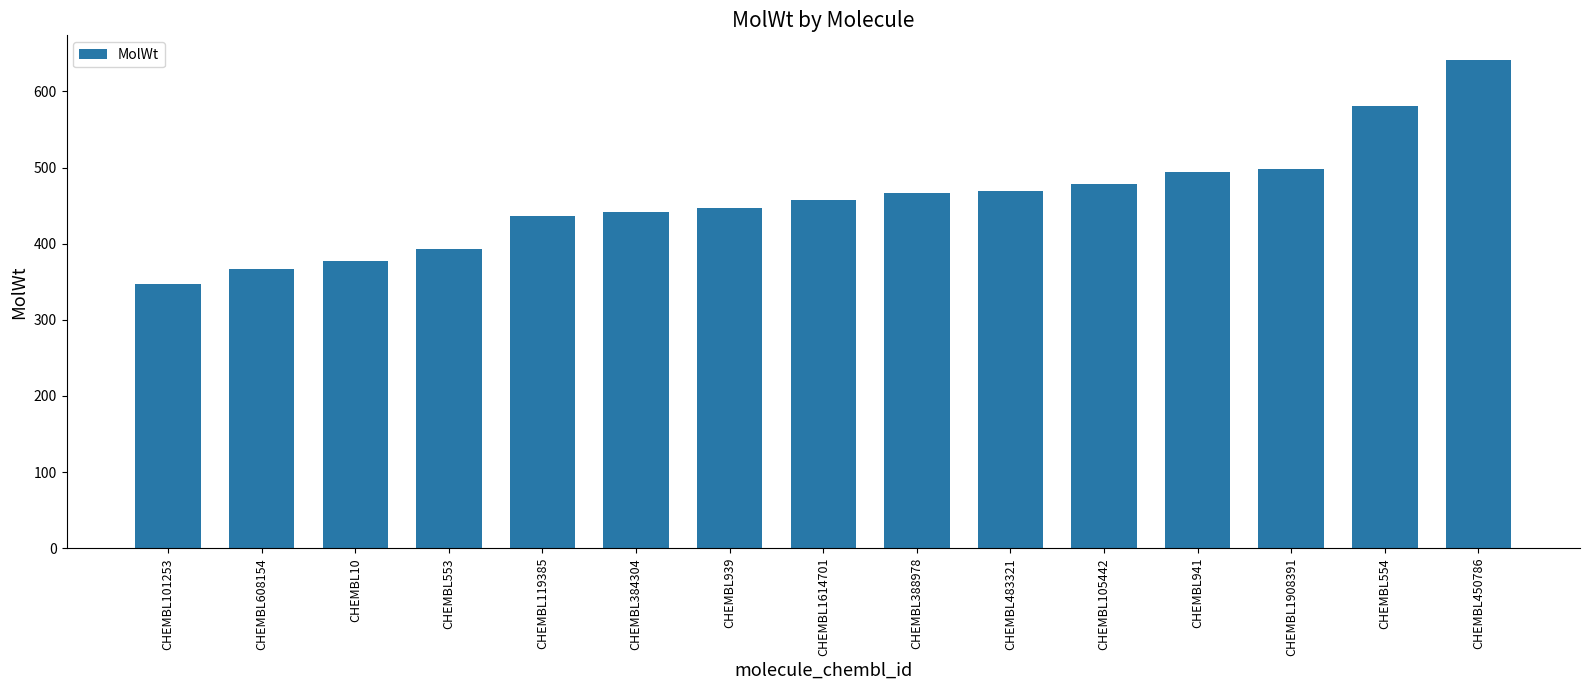

Is it true that the value at CHEMBL941 is 215.1?

False